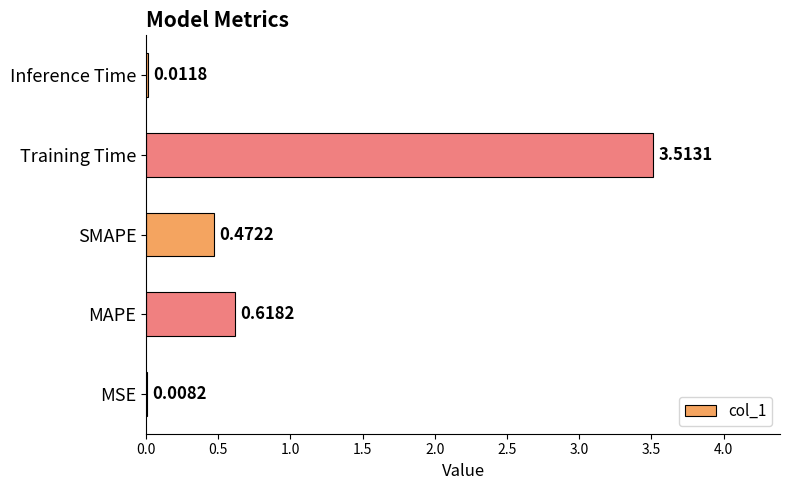

What is the average value?

0.9